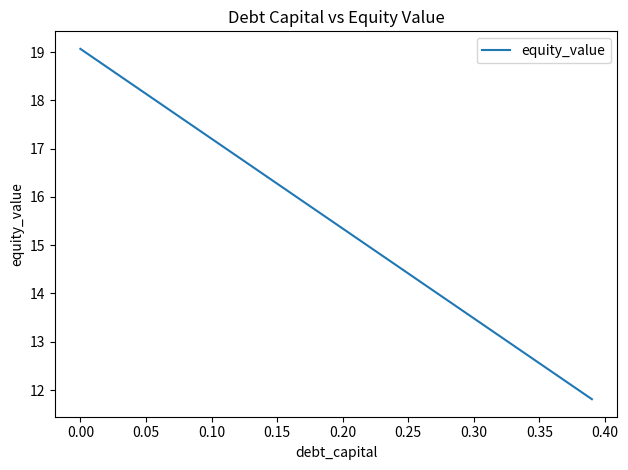

What is the maximum value shown in the chart?

19.1